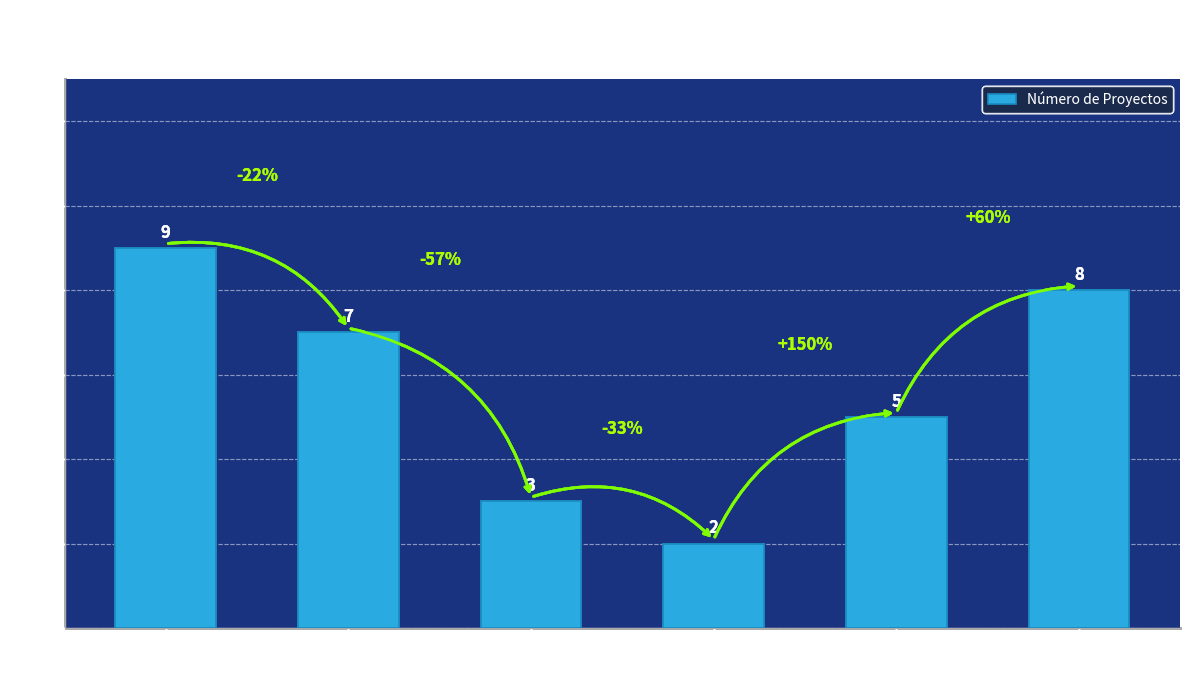

What is the label of the 6th bar from the left?

En Calificación